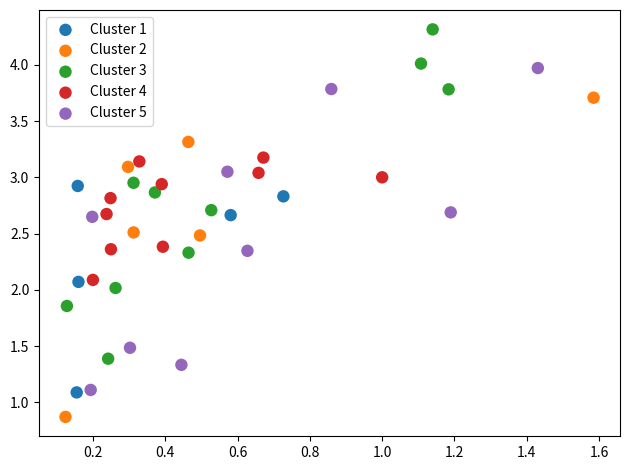

Which series has the largest Y range (max minus min)?

Cluster 3